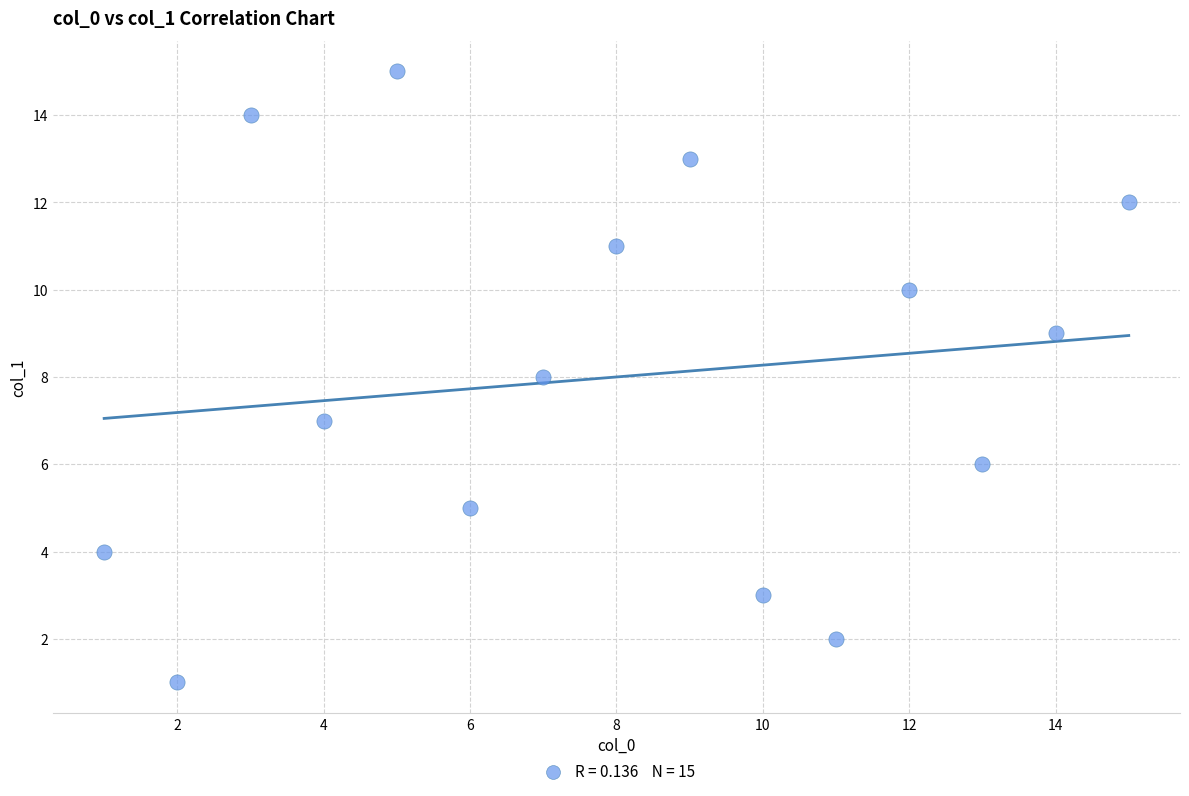

What is the range of X values (max minus min)?

14